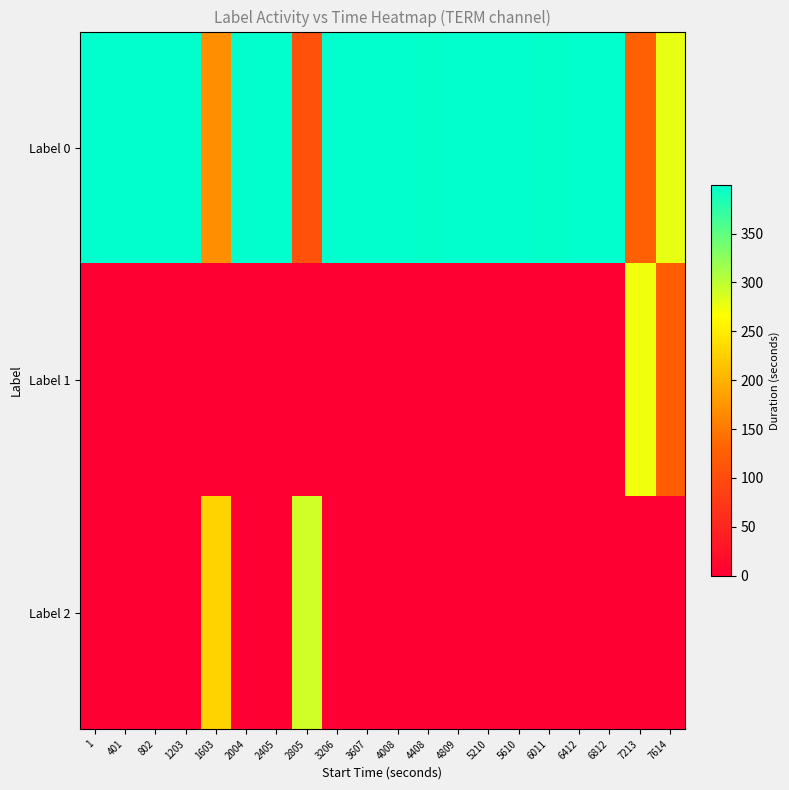

Between 1 and 6812, which series saw the biggest shift?

Label 0